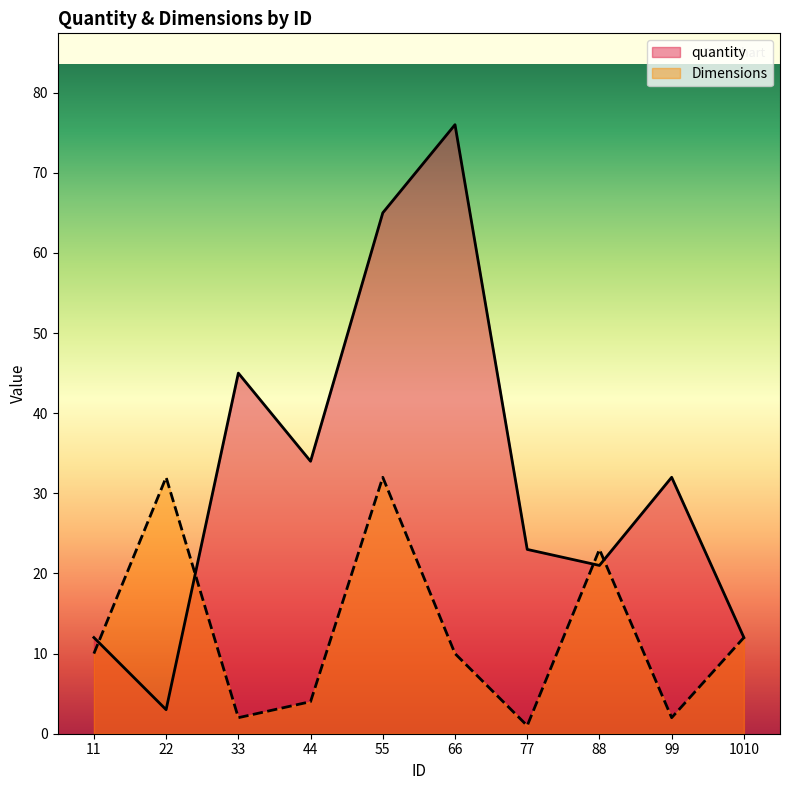

Reading right to left, list all the values displayed in this chart.

quantity: 12	32	21	23	76	65	34	45	3	12
Dimensions: 12	2	23	1	10	32	4	2	32	10